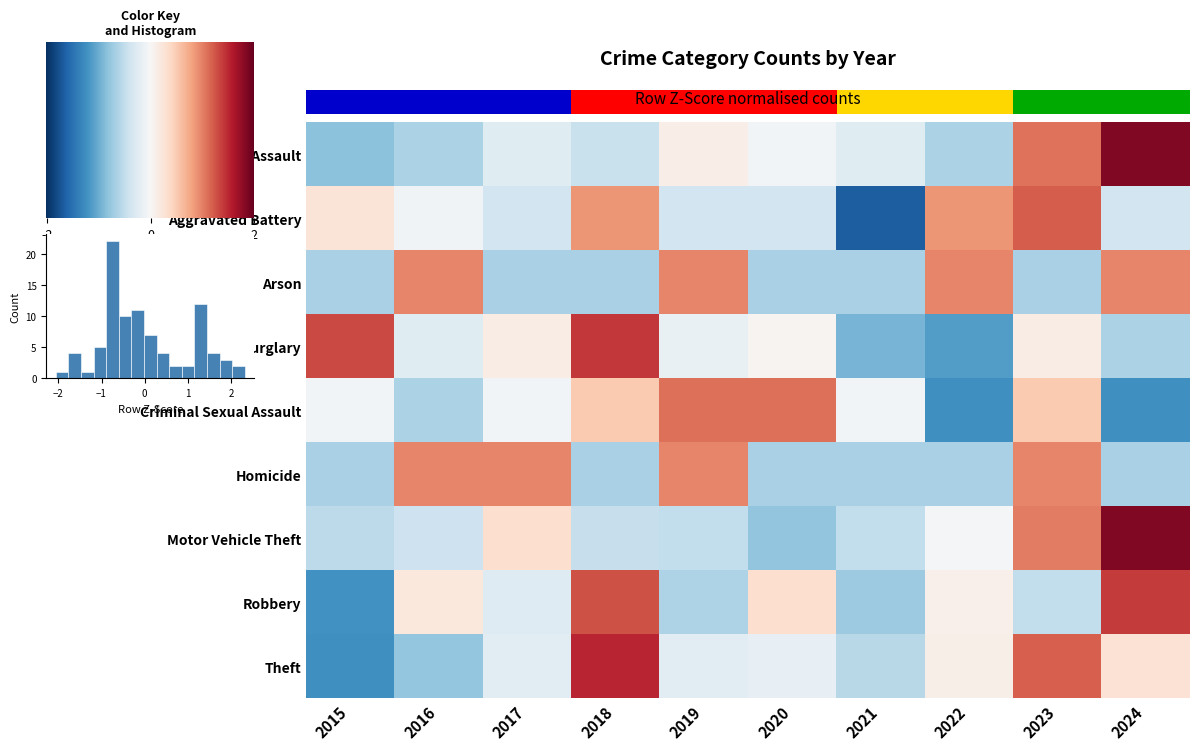

Reading right to left, what are all the values shown in this chart?

Aggravated Assault: 2024=2.3	2023=1.4	2022=-0.8	2021=-0.3	2020=-0.1	2019=0.2	2018=-0.5	2017=-0.3	2016=-0.8	2015=-1.0
Aggravated Battery: 2024=-0.5	2023=1.5	2022=1.1	2021=-2.1	2020=-0.5	2019=-0.5	2018=1.1	2017=-0.5	2016=-0.1	2015=0.3
Arson: 2024=1.2	2023=-0.8	2022=1.2	2021=-0.8	2020=-0.8	2019=1.2	2018=-0.8	2017=-0.8	2016=1.2	2015=-0.8
Burglary: 2024=-0.8	2023=0.2	2022=-1.4	2021=-1.2	2020=0.1	2019=-0.2	2018=1.8	2017=0.2	2016=-0.3	2015=1.6
Criminal Sexual Assault: 2024=-1.5	2023=0.7	2022=-1.5	2021=-0.1	2020=1.4	2019=1.4	2018=0.7	2017=-0.1	2016=-0.8	2015=-0.1
Homicide: 2024=-0.8	2023=1.2	2022=-0.8	2021=-0.8	2020=-0.8	2019=1.2	2018=-0.8	2017=1.2	2016=1.2	2015=-0.8
Motor Vehicle Theft: 2024=2.3	2023=1.3	2022=-0.0	2021=-0.6	2020=-1.0	2019=-0.6	2018=-0.6	2017=0.4	2016=-0.5	2015=-0.7
Robbery: 2024=1.7	2023=-0.6	2022=0.1	2021=-0.9	2020=0.4	2019=-0.8	2018=1.6	2017=-0.3	2016=0.3	2015=-1.5
Theft: 2024=0.4	2023=1.5	2022=0.2	2021=-0.7	2020=-0.2	2019=-0.3	2018=1.9	2017=-0.3	2016=-1.0	2015=-1.5